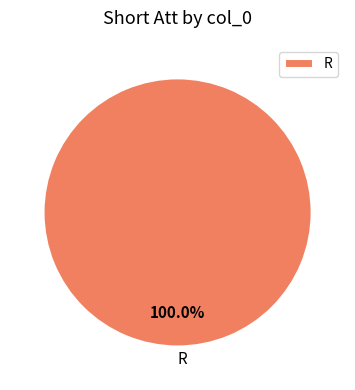

Rank the categories by value from highest to lowest.

R